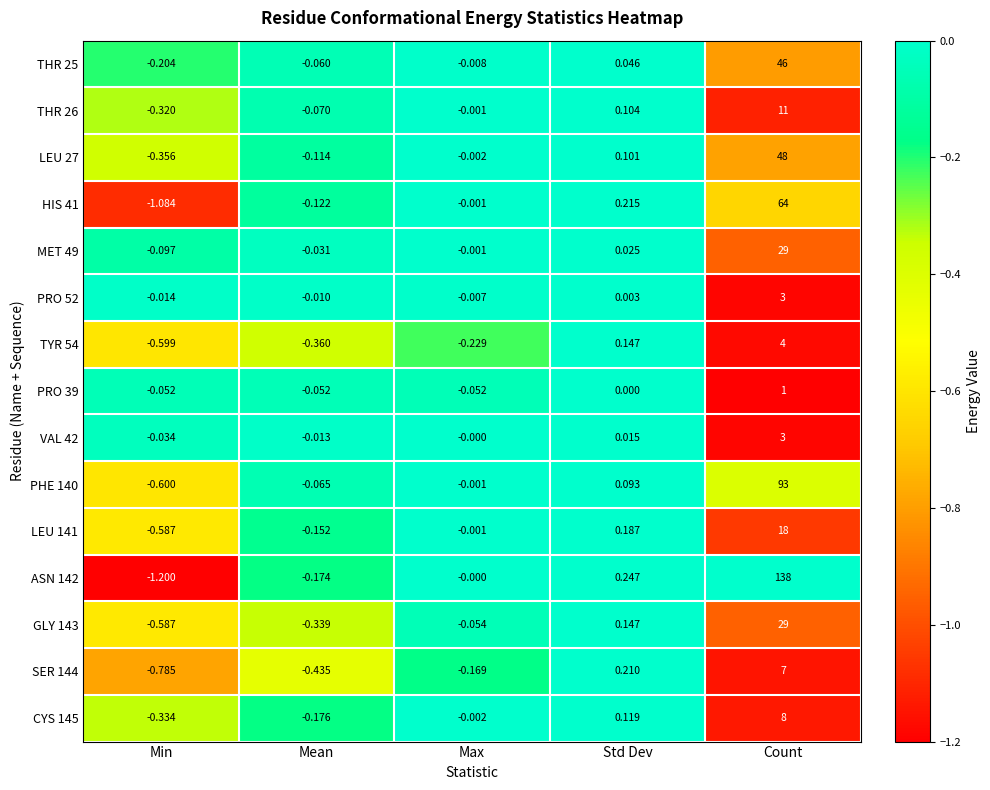

At which category is the sum across all series the highest?

Count